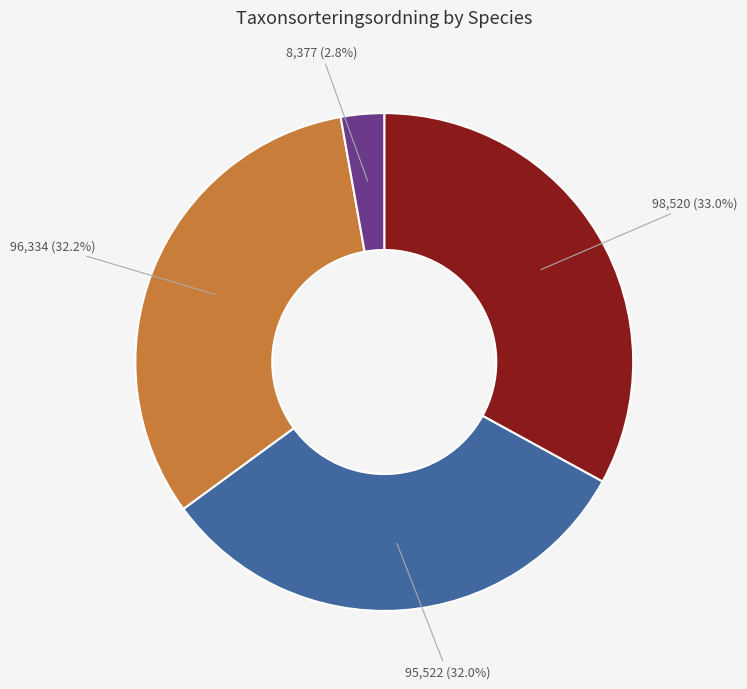

Does any single category account for the majority?

No